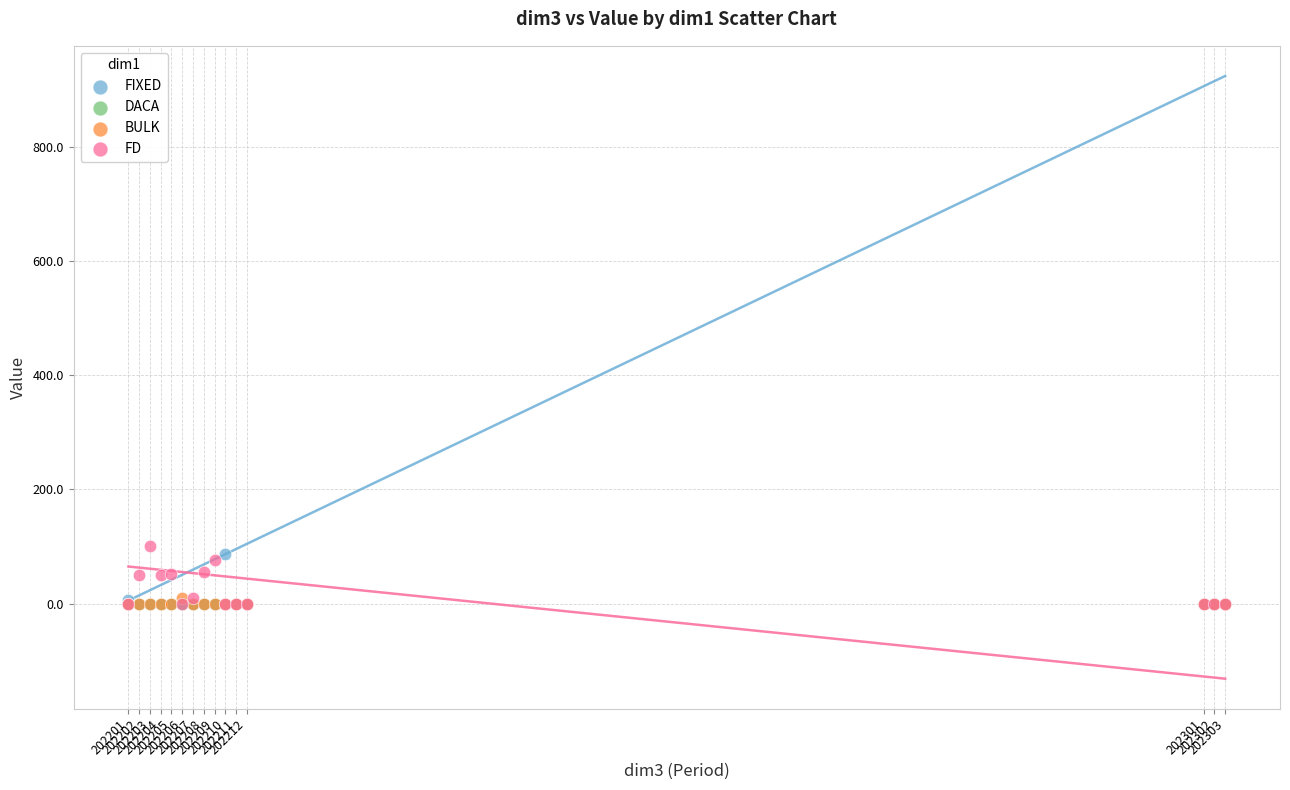

What are all the series names shown in the legend?

FIXED, DACA, BULK, FD